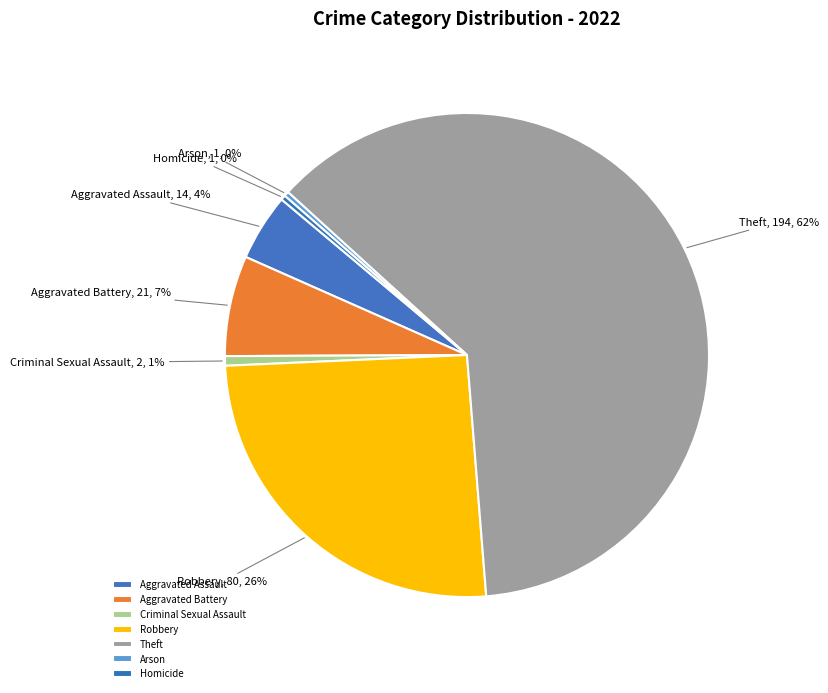

To the nearest percent, what is the difference between the largest and smallest slice percentages?

62%